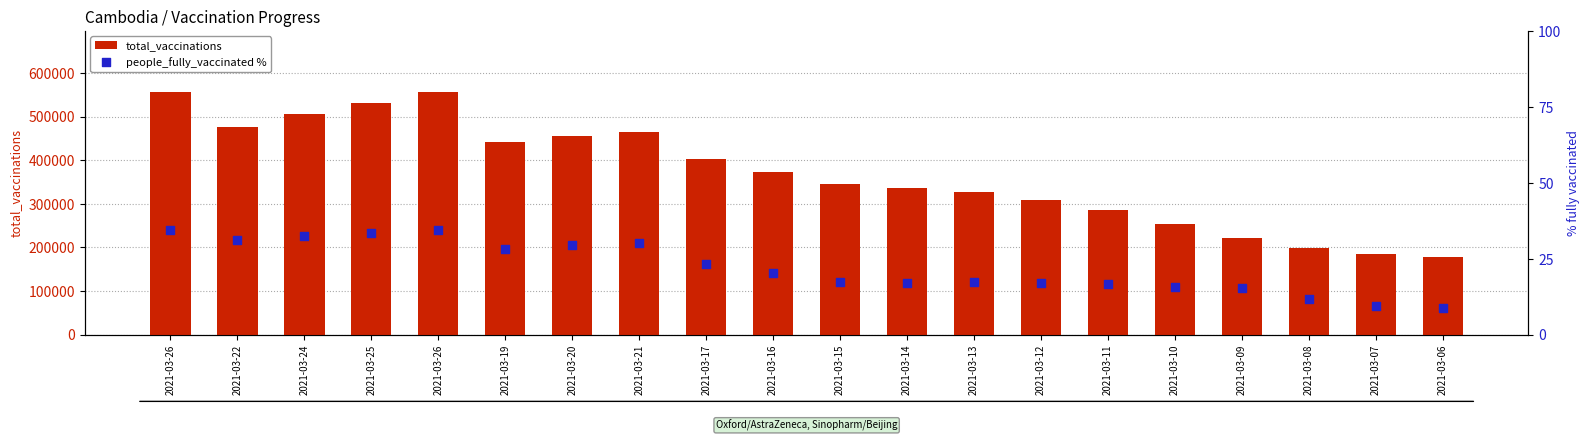

Which series reaches the maximum Y coordinate?

total_vaccinations